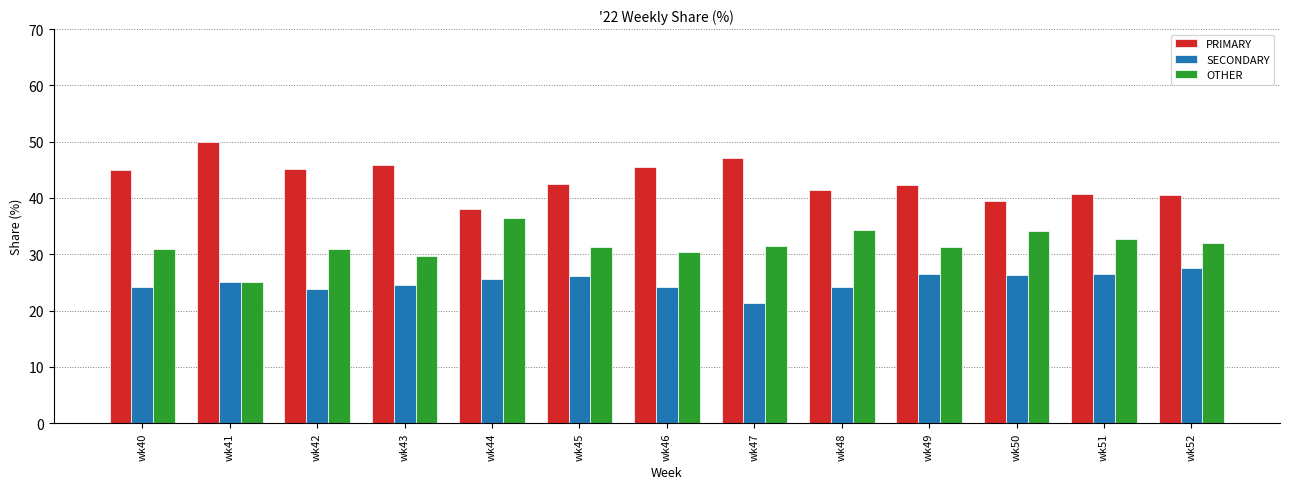

What is the greatest value displayed?

50.0